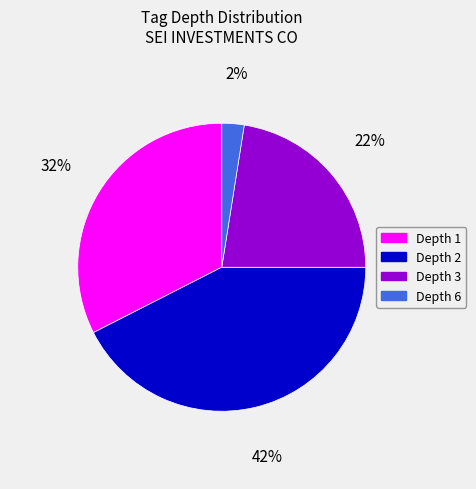

Approximately how many times larger is the value at Depth 6 compared to Depth 2?

0.1